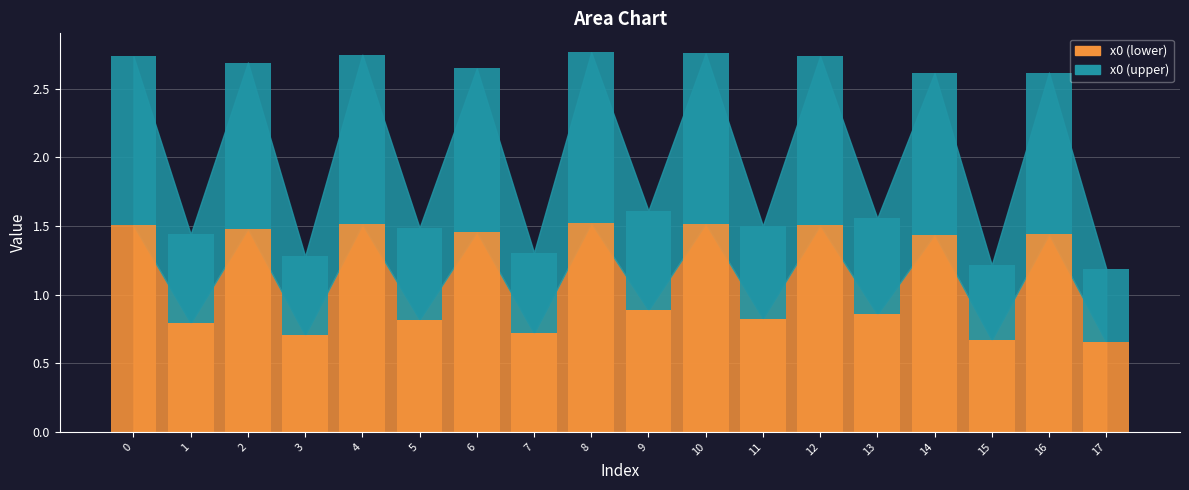

The chart shows a value of 0.6 at 11. True or false?

False